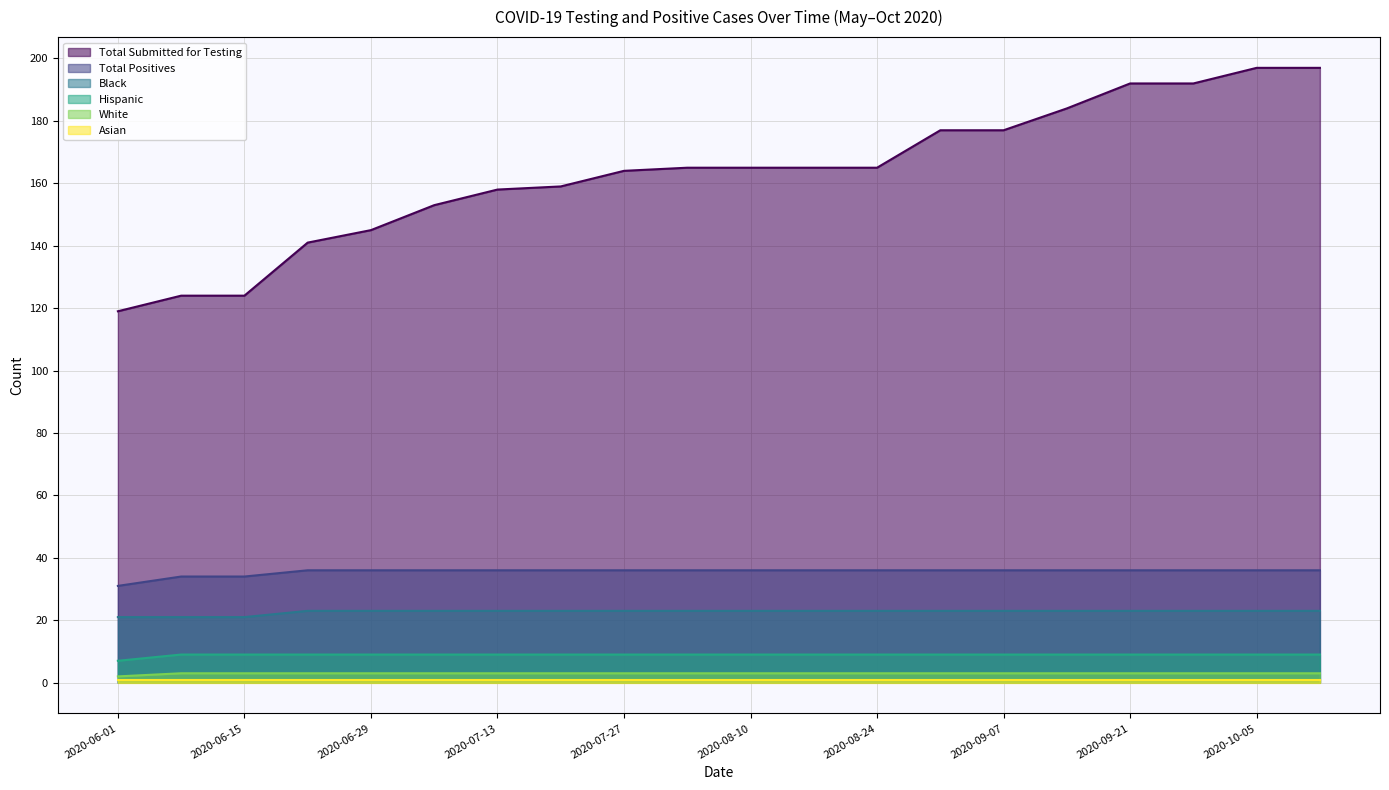

What is the average value of the Black series?

23